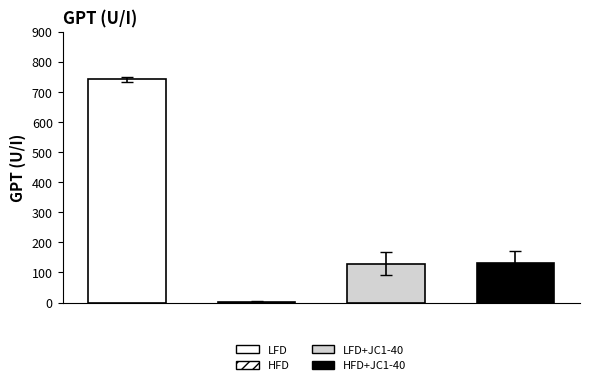

How many distinct data groups are displayed?

4